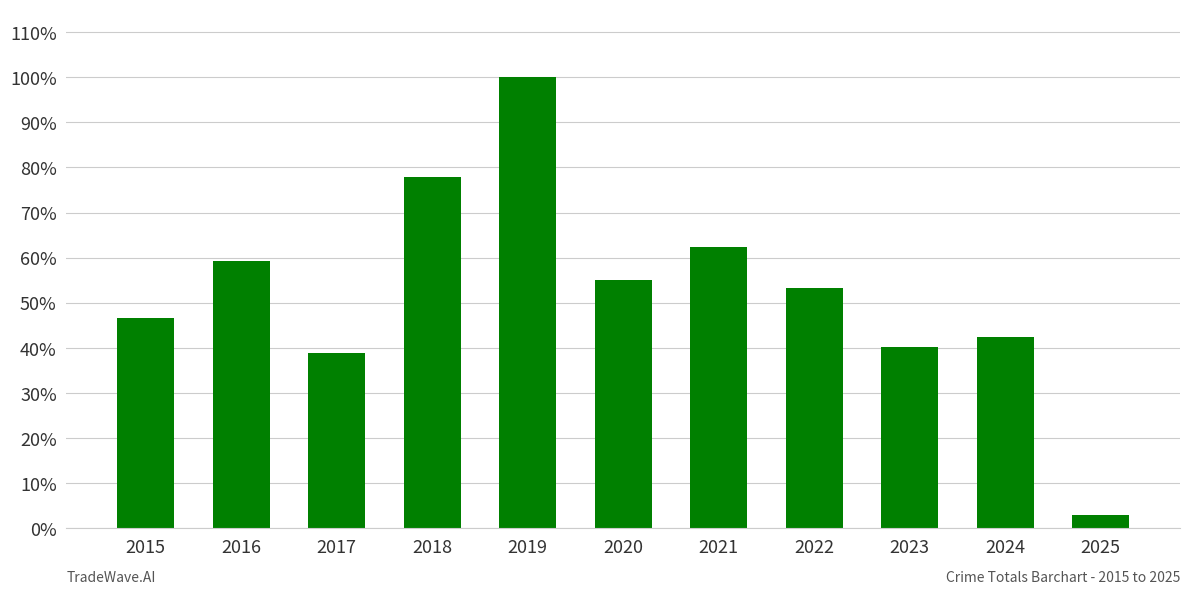

Reading left to right, list all the values displayed in this chart.

78	99	65	130	167	92	104	89	67	71	5